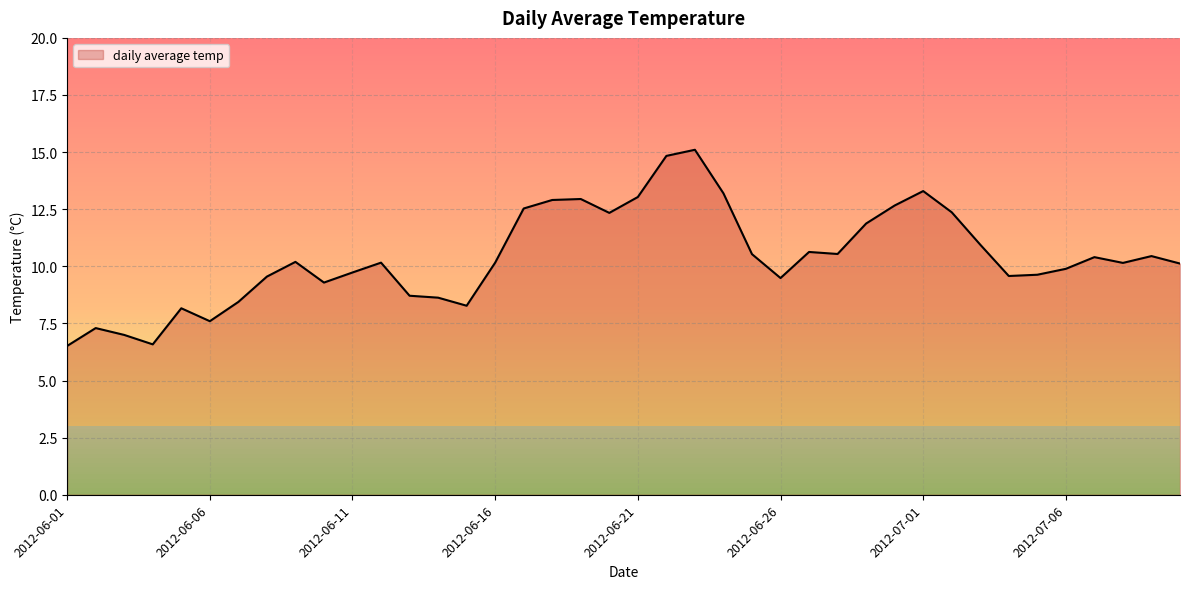

What is the smallest value displayed?

6.5